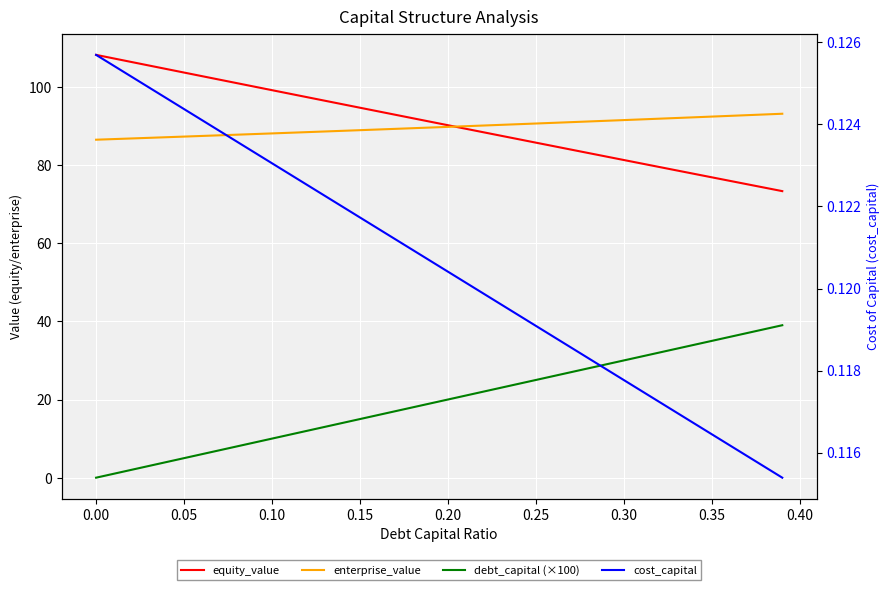

List the series in order of their peak value, lowest first.

cost_capital, debt_capital (×100), enterprise_value, equity_value